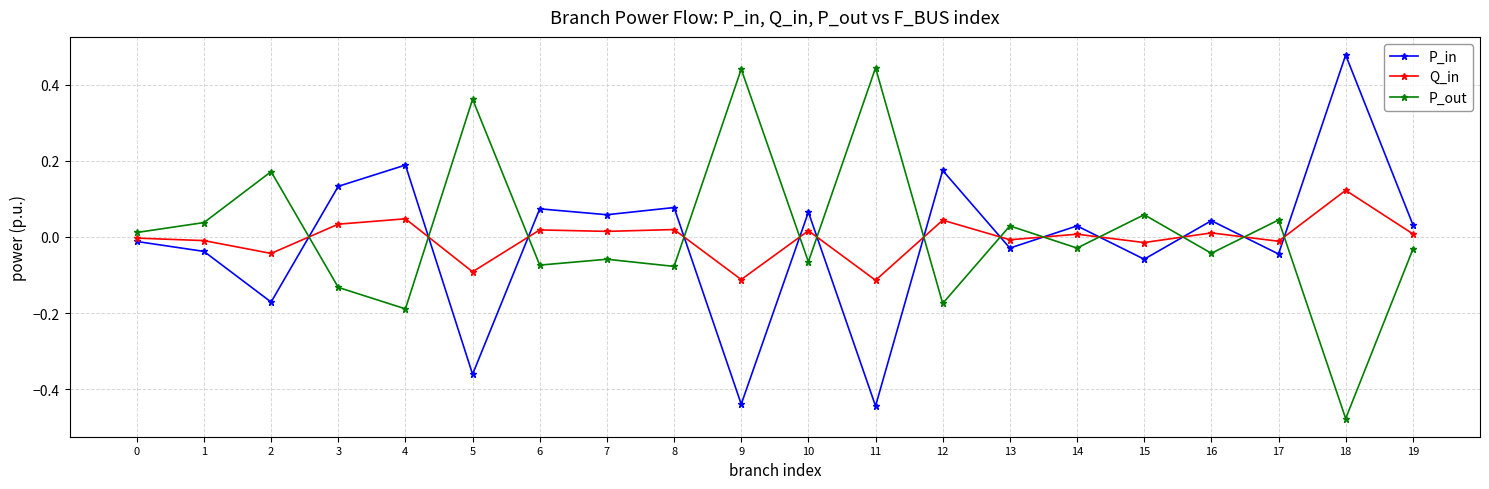

In P_in, how many points are higher than both neighbors (excluding endpoints)?

8